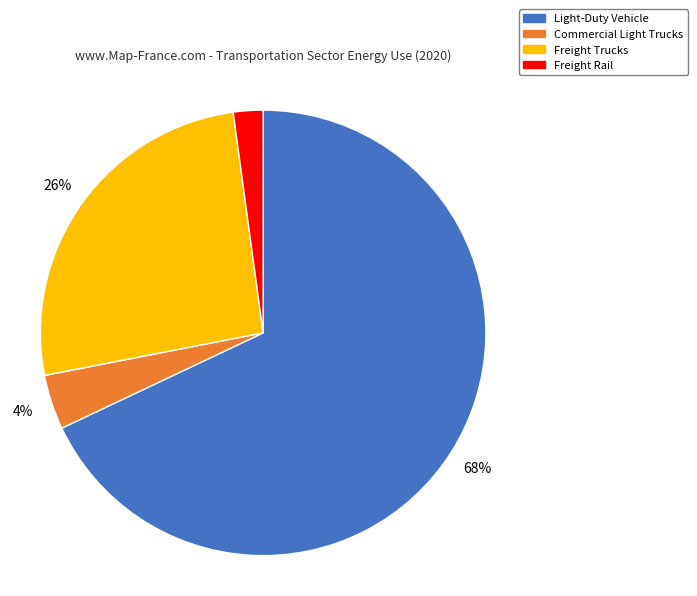

Which slice is the smallest?

Freight Rail